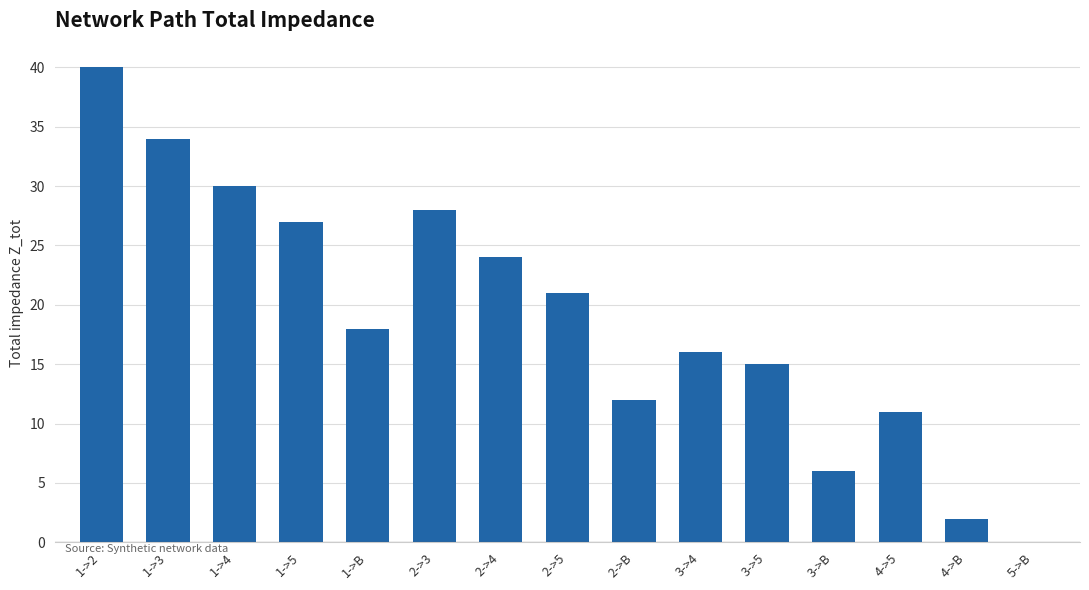

What is the change in value from 1->2 to 2->3?

-12